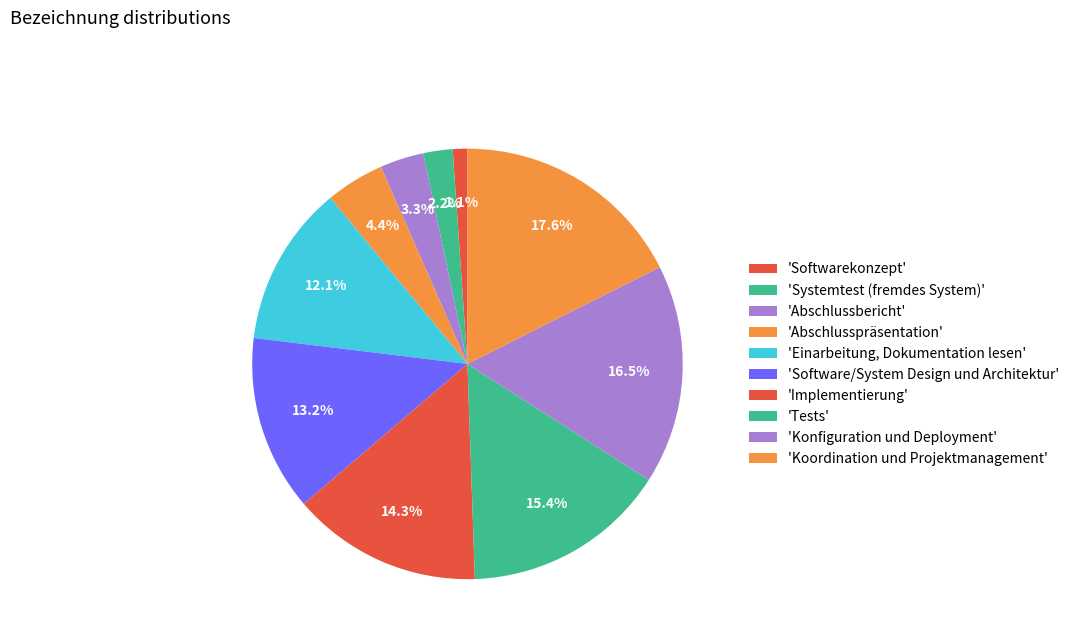

How many slices are in this pie chart?

10